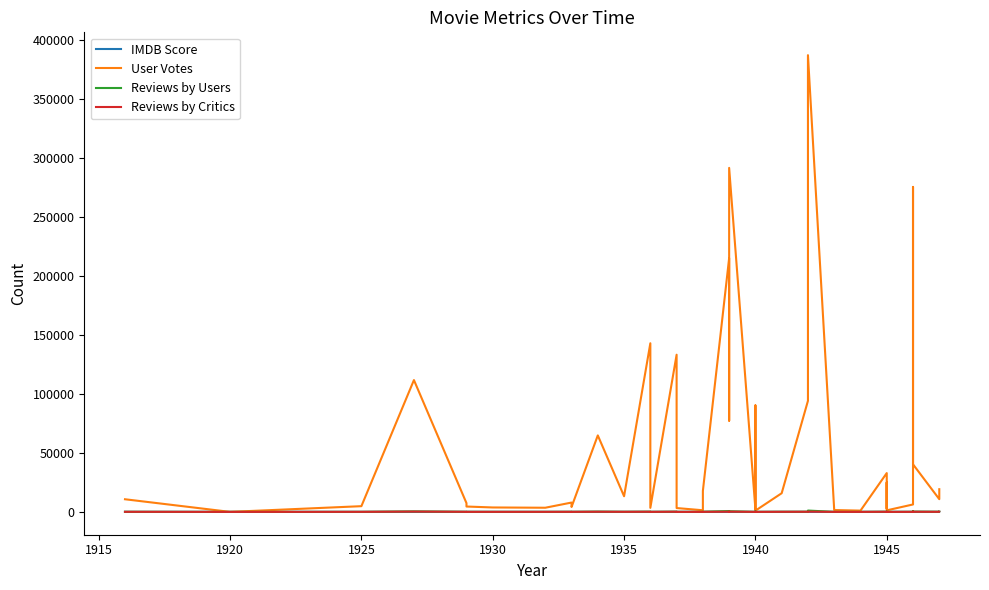

What are all the series names shown in the legend?

IMDB Score, User Votes, Reviews by Users, Reviews by Critics